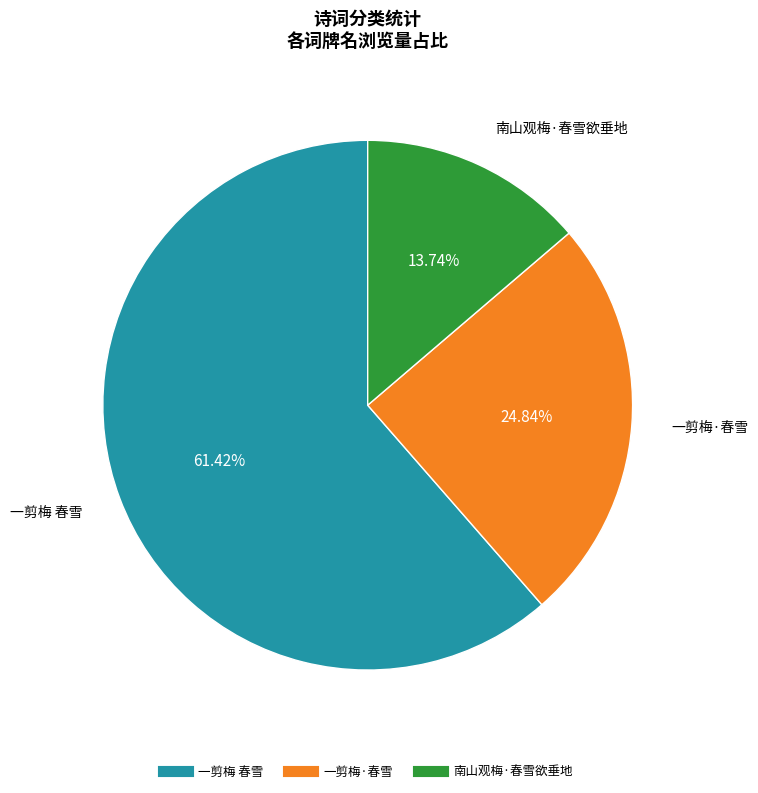

What is the majority slice?

一剪梅 春雪